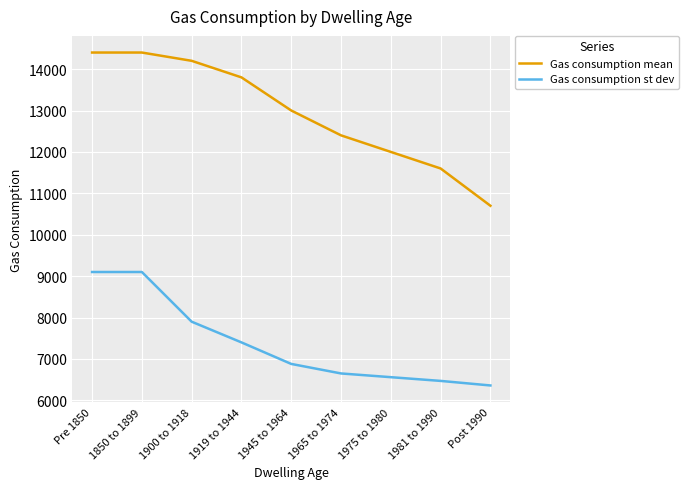

At which category does the chart reach its minimum across all series?

Post 1990